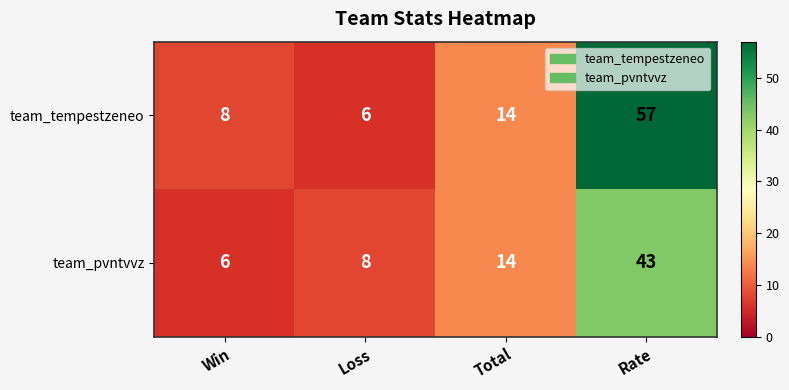

The team_tempestzeneo series shows 6 at Loss. True or false?

True